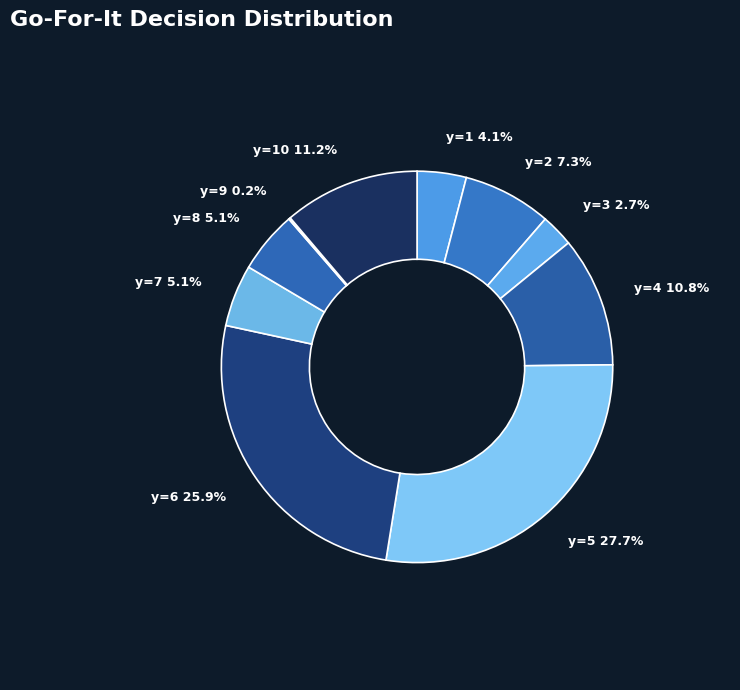

What portion of the pie excludes y=5?

72.3%